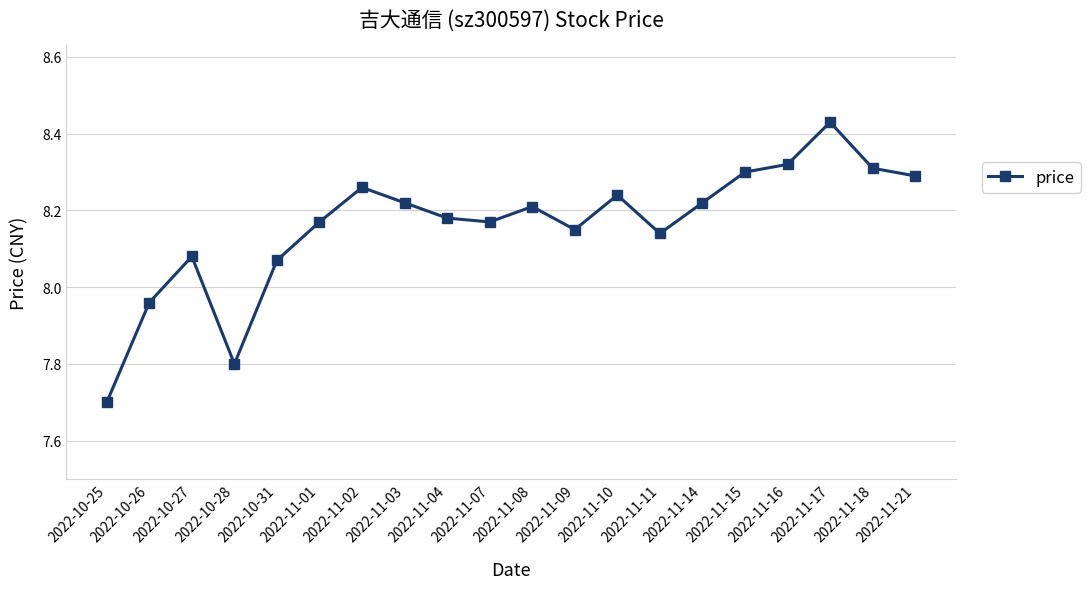

How many points are higher than both their immediate neighbors (excluding endpoints)?

5